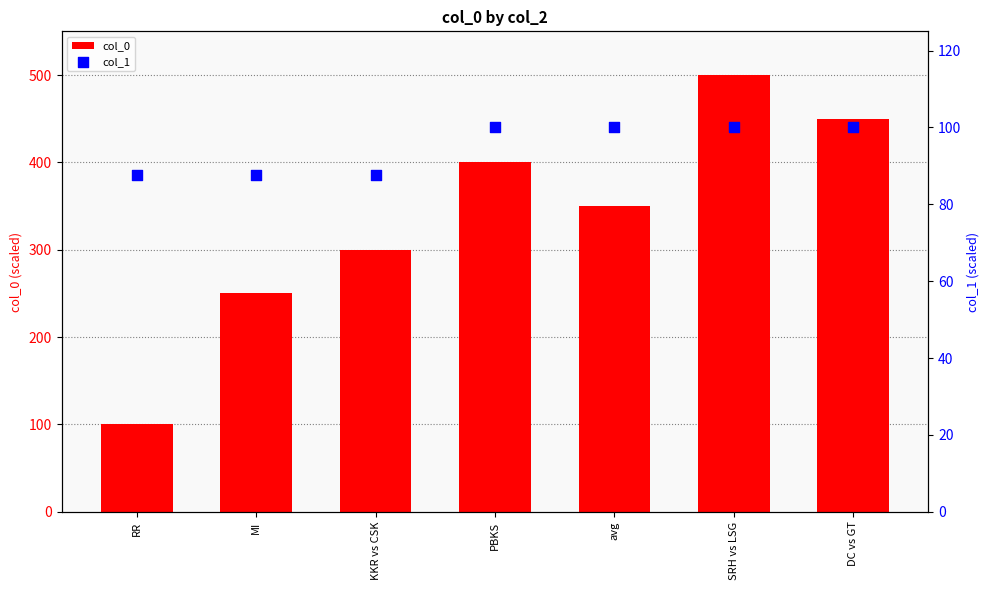

Is the value of col_1 at MI greater than the value of col_0 at RR?

No